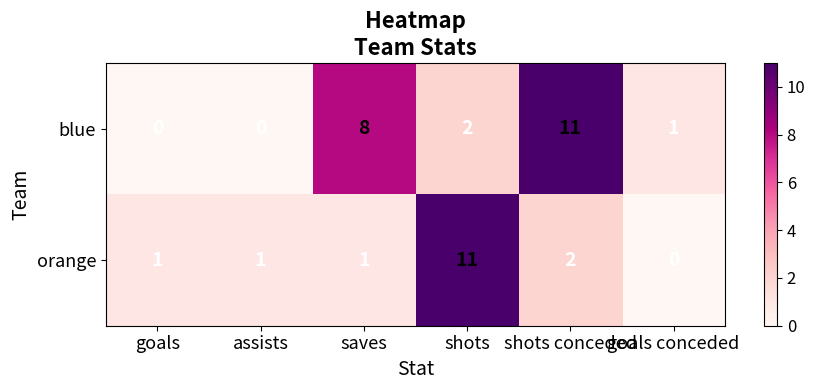

What is the difference between the blue values at shots conceded and shots?

9